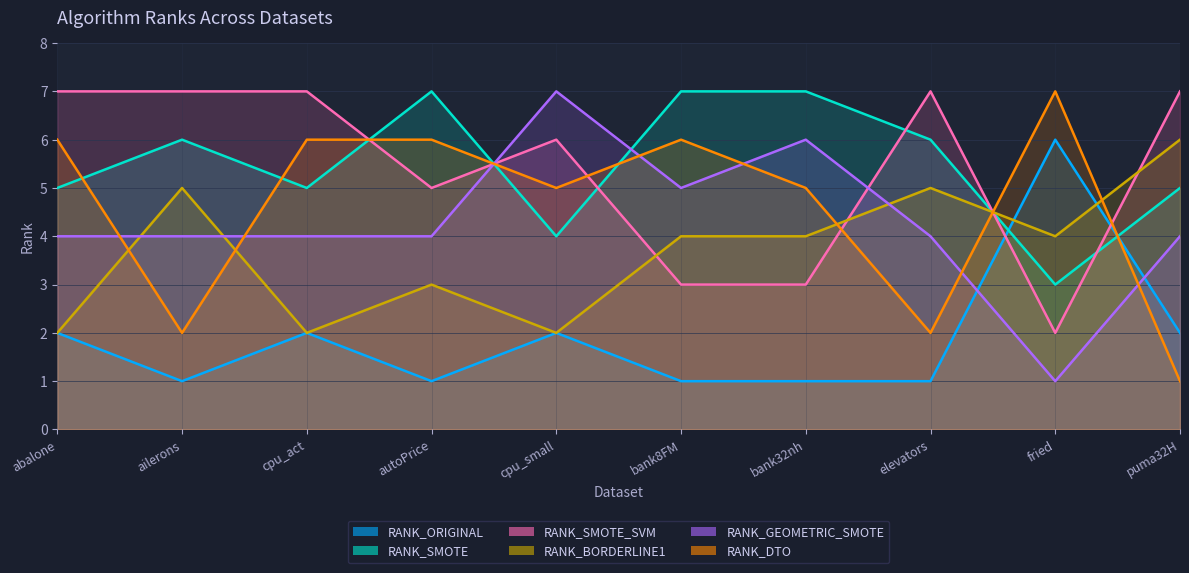

What is the total value across all series at cpu_act?

26